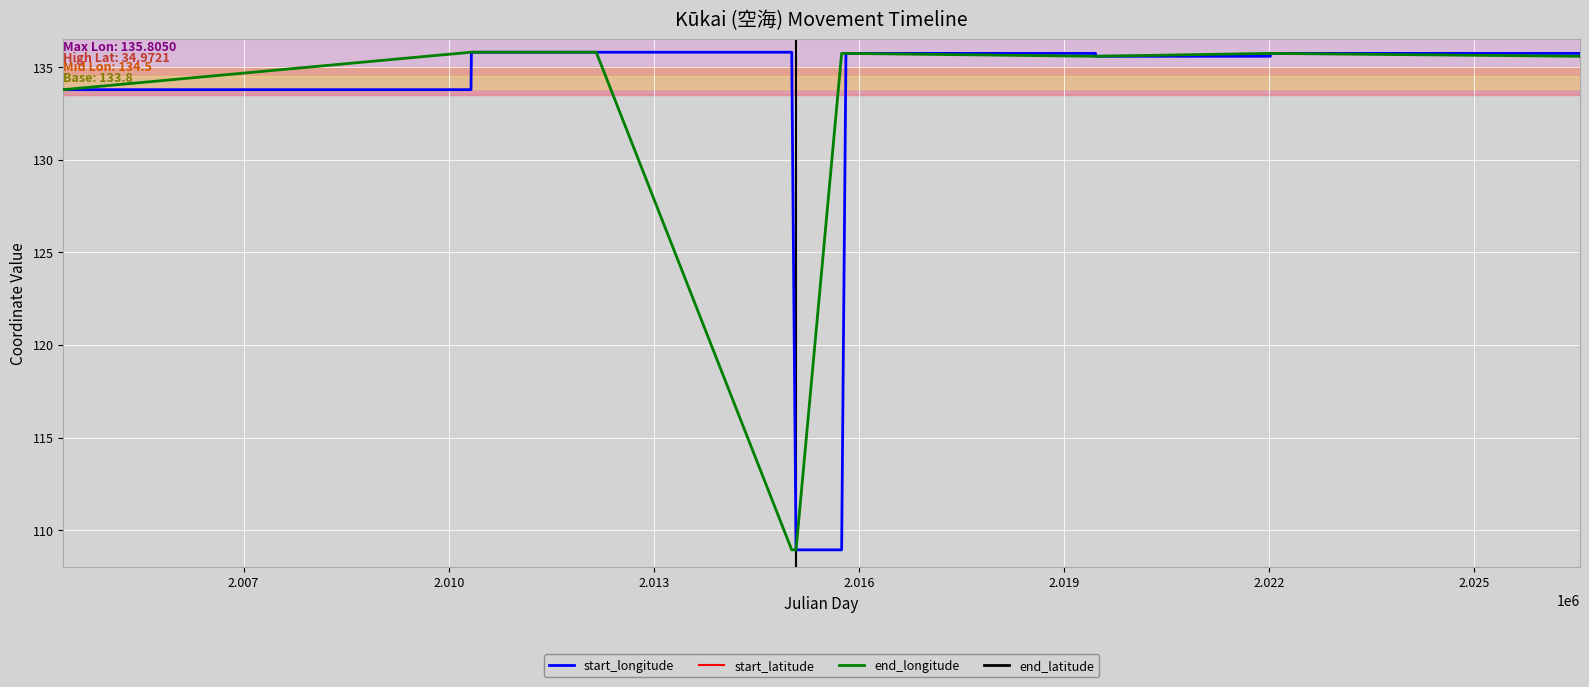

What is the maximum value for end_longitude?

135.8